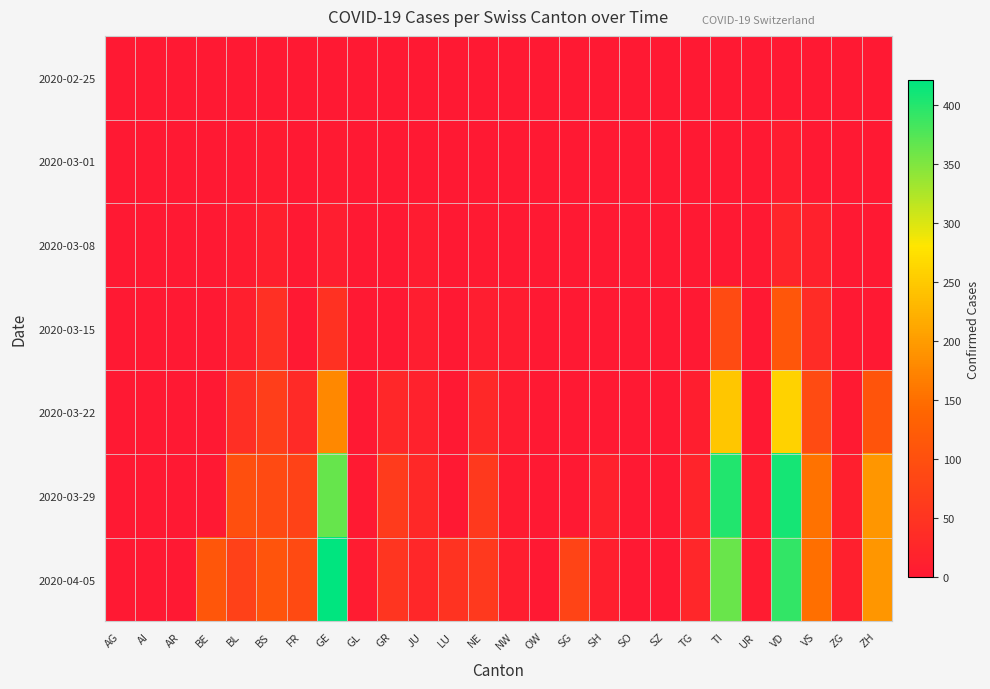

Reading right to left, extract all data points from this chart.

2020-02-25: ZH=0	ZG=0	VS=0	VD=0	UR=0	TI=0	TG=0	SZ=0	SO=0	SH=0	SG=0	OW=0	NW=0	NE=0	LU=0	JU=0	GR=0	GL=0	GE=0	FR=0	BS=0	BL=0	BE=0	AR=0	AI=0	AG=0
2020-03-01: ZH=0	ZG=0	VS=0	VD=7	UR=0	TI=0	TG=0	SZ=0	SO=0	SH=0	SG=0	OW=0	NW=0	NE=0	LU=0	JU=1	GR=0	GL=0	GE=3	FR=0	BS=4	BL=1	BE=0	AR=0	AI=0	AG=0
2020-03-08: ZH=0	ZG=0	VS=16	VD=22	UR=0	TI=0	TG=0	SZ=0	SO=0	SH=0	SG=0	OW=0	NW=0	NE=3	LU=0	JU=5	GR=0	GL=0	GE=9	FR=0	BS=13	BL=4	BE=0	AR=0	AI=0	AG=0
2020-03-15: ZH=0	ZG=0	VS=36	VD=113	UR=0	TI=92	TG=1	SZ=0	SO=0	SH=0	SG=0	OW=0	NW=6	NE=9	LU=0	JU=9	GR=0	GL=0	GE=46	FR=0	BS=42	BL=12	BE=0	AR=0	AI=0	AG=0
2020-03-22: ZH=110	ZG=3	VS=92	VD=259	UR=0	TI=246	TG=10	SZ=0	SO=0	SH=0	SG=0	OW=0	NW=5	NE=28	LU=0	JU=18	GR=27	GL=0	GE=179	FR=32	BS=69	BL=40	BE=0	AR=0	AI=0	AG=0
2020-03-29: ZH=194	ZG=12	VS=153	VD=409	UR=7	TI=402	TG=21	SZ=0	SO=0	SH=15	SG=0	OW=0	NW=4	NE=60	LU=0	JU=28	GR=63	GL=2	GE=365	FR=76	BS=90	BL=99	BE=0	AR=0	AI=0	AG=0
2020-04-05: ZH=194	ZG=14	VS=150	VD=392	UR=6	TI=363	TG=26	SZ=0	SO=0	SH=12	SG=79	OW=0	NW=10	NE=59	LU=49	JU=27	GR=52	GL=5	GE=421	FR=89	BS=108	BL=73	BE=113	AR=0	AI=0	AG=0